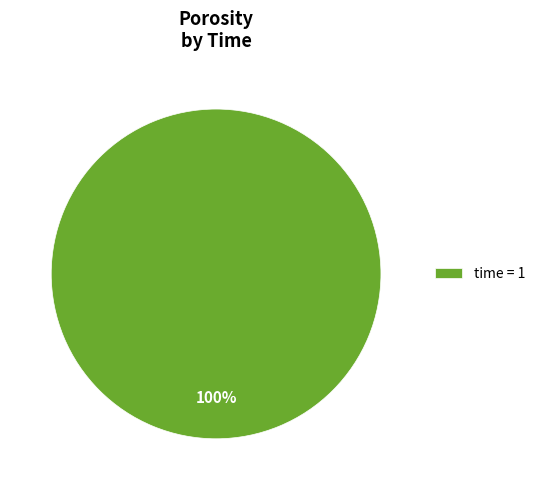

Is it true that time = 1 is 100% of the pie?

True